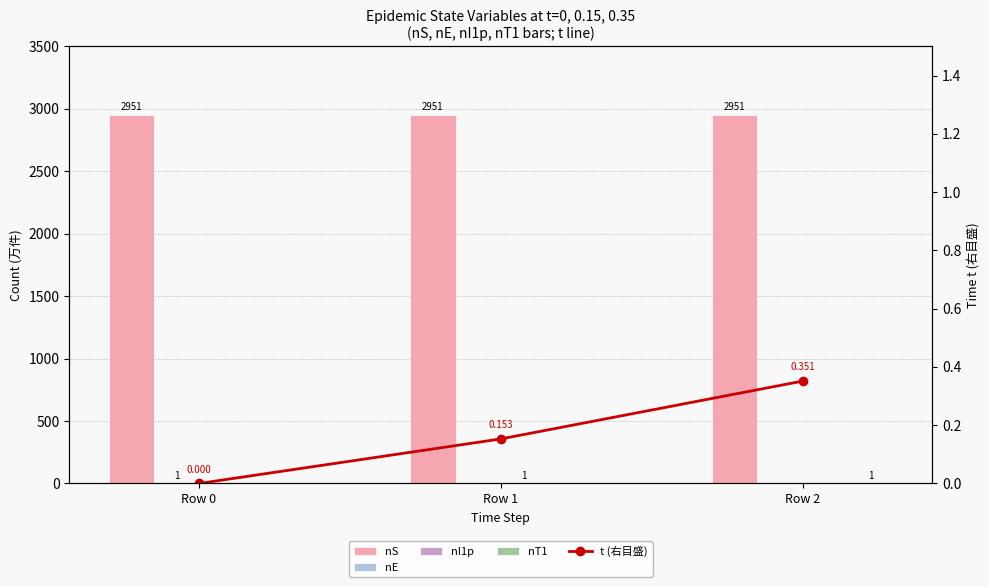

Reading left to right, list all the values displayed in this chart.

nS: 2951.0	2951.0	2951.0
nE: 1.0	0.0	0.0
nI1p: 0.0	1.0	0.0
nT1: 0.0	0.0	1.0
t (右目盛): 0.0	0.2	0.4